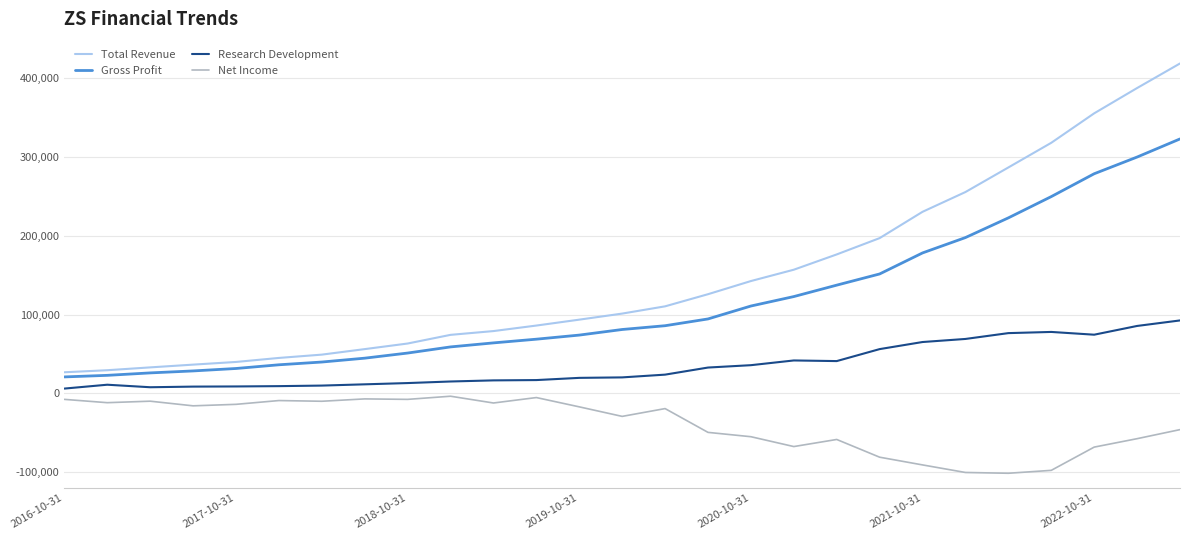

True or false: Research Development and Total Revenue intersect in this chart.

False